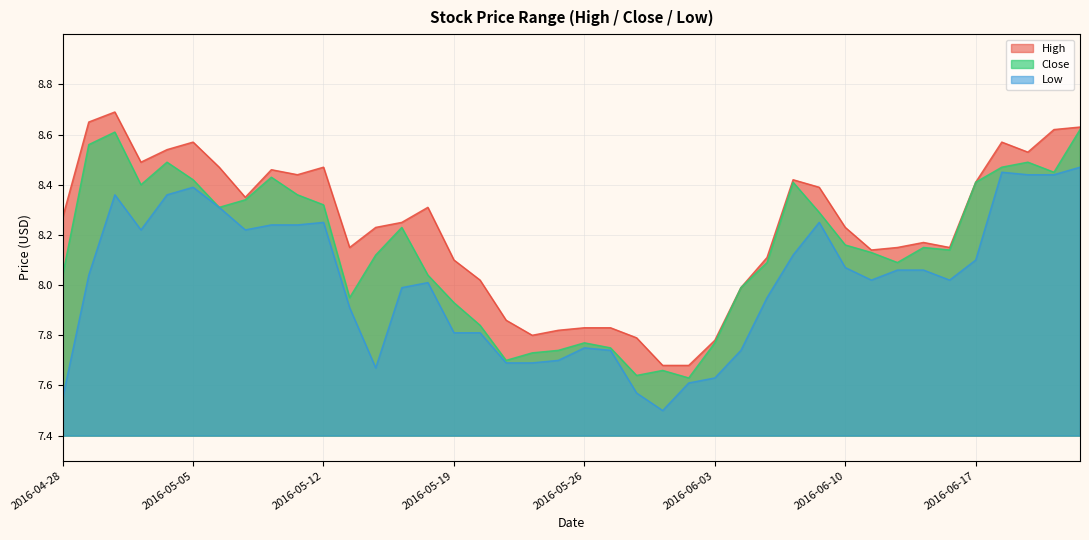

Reading left to right, transcribe all the data shown in this chart.

High: 2016-04-28=8.3	2016-04-29=8.7	2016-05-02=8.7	2016-05-03=8.5	2016-05-04=8.5	2016-05-05=8.6	2016-05-06=8.5	2016-05-09=8.3	2016-05-10=8.5	2016-05-11=8.4	2016-05-12=8.5	2016-05-13=8.2	2016-05-16=8.2	2016-05-17=8.2	2016-05-18=8.3	2016-05-19=8.1	2016-05-20=8.0	2016-05-23=7.9	2016-05-24=7.8	2016-05-25=7.8	2016-05-26=7.8	2016-05-27=7.8	2016-05-31=7.8	2016-06-01=7.7	2016-06-02=7.7	2016-06-03=7.8	2016-06-06=8.0	2016-06-07=8.1	2016-06-08=8.4	2016-06-09=8.4	2016-06-10=8.2	2016-06-13=8.1	2016-06-14=8.2	2016-06-15=8.2	2016-06-16=8.2	2016-06-17=8.4	2016-06-20=8.6	2016-06-21=8.5	2016-06-22=8.6	2016-06-23=8.6
Close: 2016-04-28=8.0	2016-04-29=8.6	2016-05-02=8.6	2016-05-03=8.4	2016-05-04=8.5	2016-05-05=8.4	2016-05-06=8.3	2016-05-09=8.3	2016-05-10=8.4	2016-05-11=8.4	2016-05-12=8.3	2016-05-13=8.0	2016-05-16=8.1	2016-05-17=8.2	2016-05-18=8.0	2016-05-19=7.9	2016-05-20=7.8	2016-05-23=7.7	2016-05-24=7.7	2016-05-25=7.7	2016-05-26=7.8	2016-05-27=7.8	2016-05-31=7.6	2016-06-01=7.7	2016-06-02=7.6	2016-06-03=7.8	2016-06-06=8.0	2016-06-07=8.1	2016-06-08=8.4	2016-06-09=8.3	2016-06-10=8.2	2016-06-13=8.1	2016-06-14=8.1	2016-06-15=8.2	2016-06-16=8.1	2016-06-17=8.4	2016-06-20=8.5	2016-06-21=8.5	2016-06-22=8.4	2016-06-23=8.6
Low: 2016-04-28=7.5	2016-04-29=8.0	2016-05-02=8.4	2016-05-03=8.2	2016-05-04=8.4	2016-05-05=8.4	2016-05-06=8.3	2016-05-09=8.2	2016-05-10=8.2	2016-05-11=8.2	2016-05-12=8.2	2016-05-13=7.9	2016-05-16=7.7	2016-05-17=8.0	2016-05-18=8.0	2016-05-19=7.8	2016-05-20=7.8	2016-05-23=7.7	2016-05-24=7.7	2016-05-25=7.7	2016-05-26=7.8	2016-05-27=7.7	2016-05-31=7.6	2016-06-01=7.5	2016-06-02=7.6	2016-06-03=7.6	2016-06-06=7.7	2016-06-07=8.0	2016-06-08=8.1	2016-06-09=8.2	2016-06-10=8.1	2016-06-13=8.0	2016-06-14=8.1	2016-06-15=8.1	2016-06-16=8.0	2016-06-17=8.1	2016-06-20=8.4	2016-06-21=8.4	2016-06-22=8.4	2016-06-23=8.5